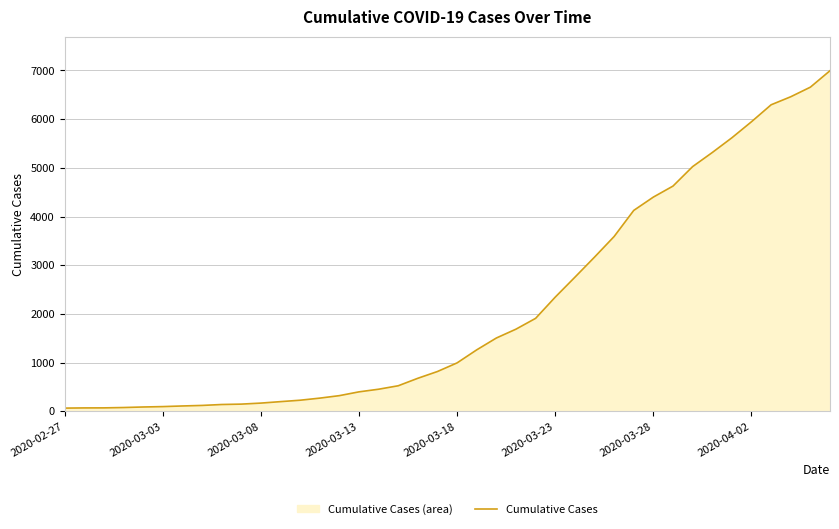

What is the average value?

2142